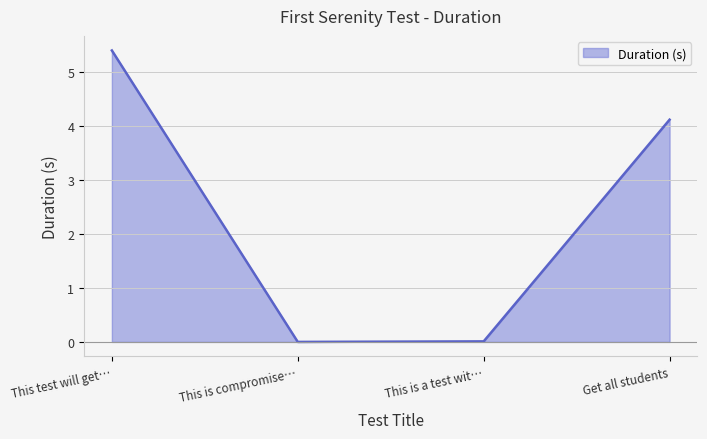

What position from the left is Get all students?

4